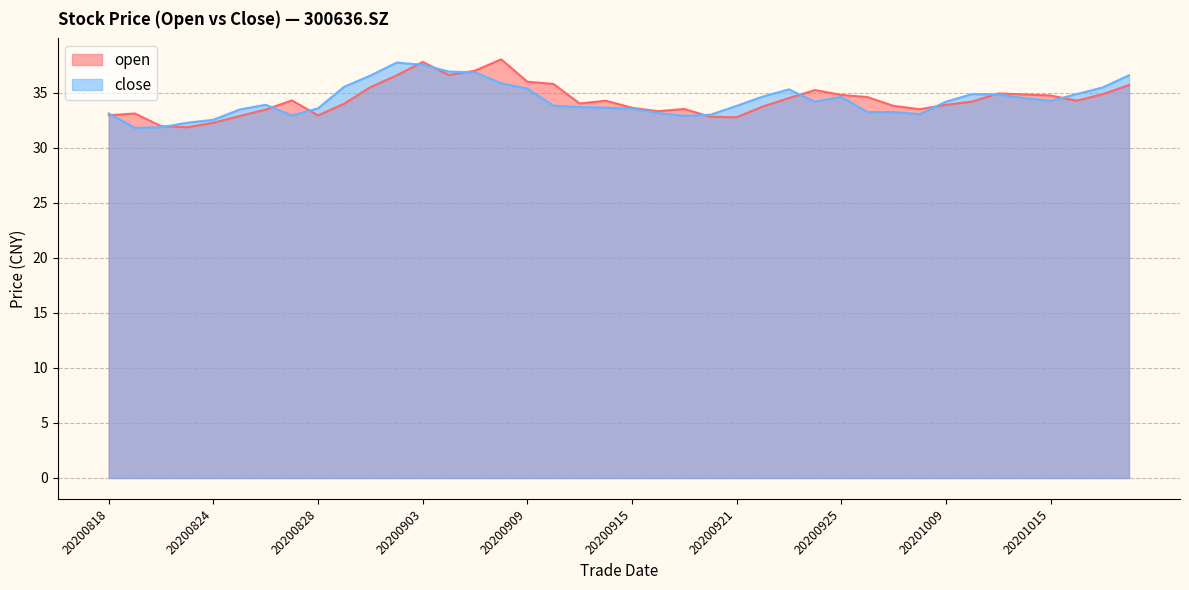

What is the total value across all series at 20200820?

63.8